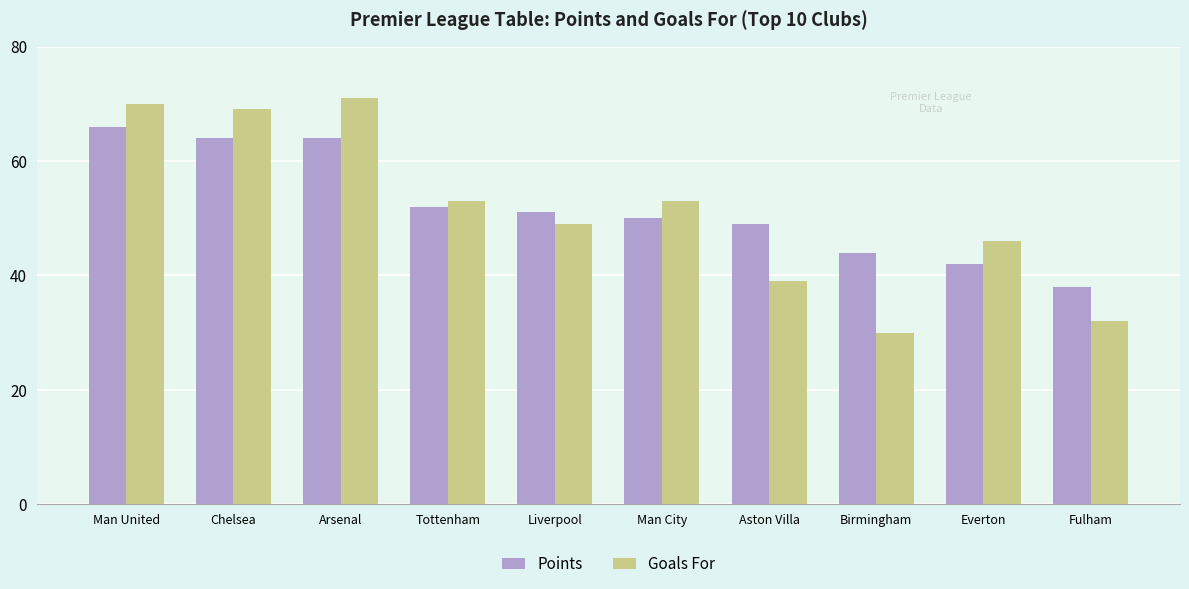

What is the total value across all series at Aston Villa?

88